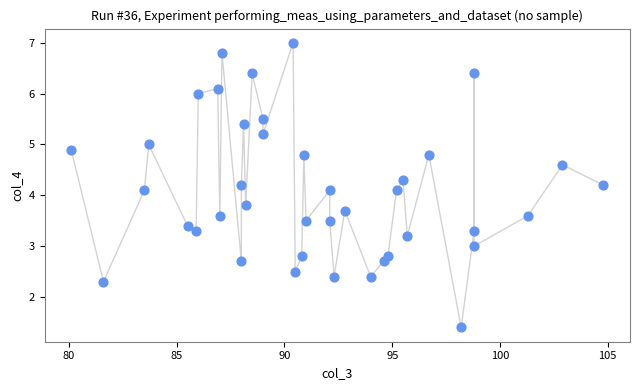

What is the range of Y values (max minus min)?

5.6